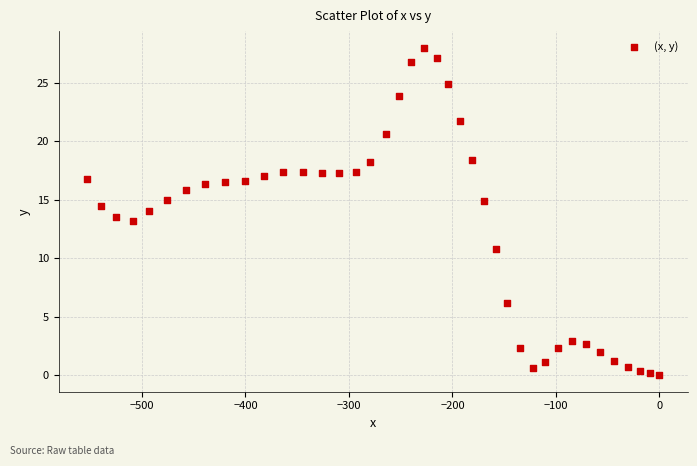

What is the range of Y values (max minus min)?

28.0